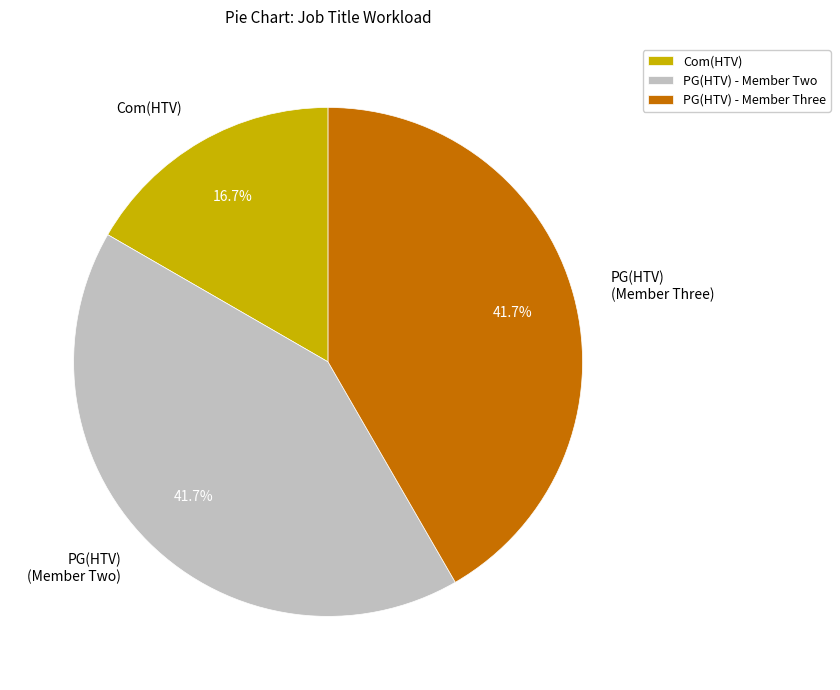

How many segments does this pie chart have?

3